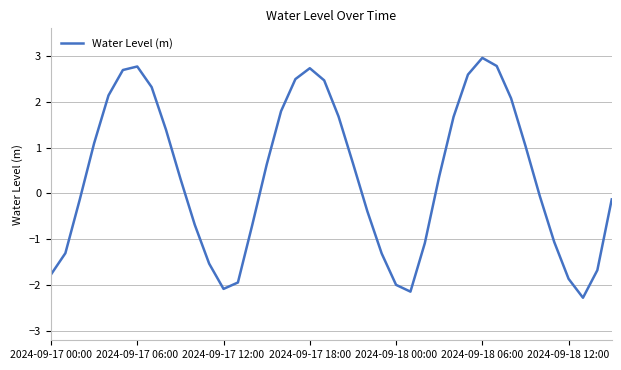

What is the greatest value displayed?

3.0